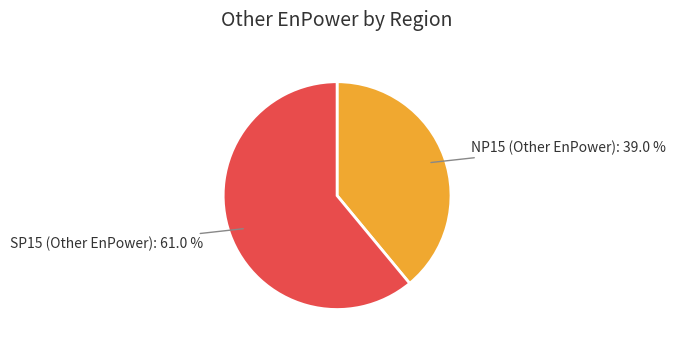

Is there any slice that represents more than half of the pie?

Yes